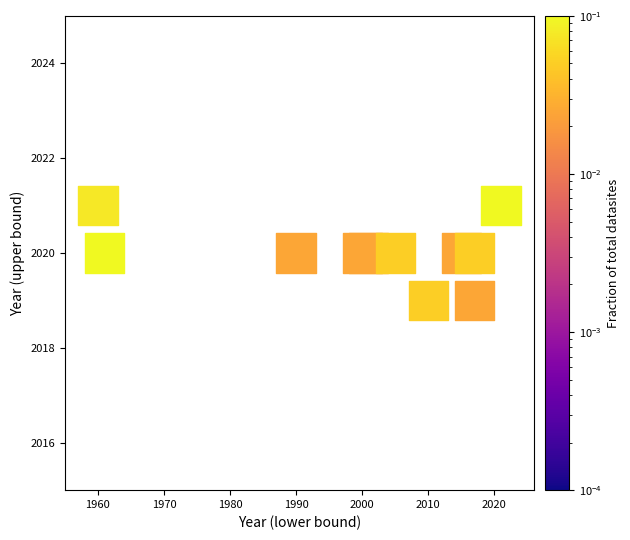

What is the average X value?

2000